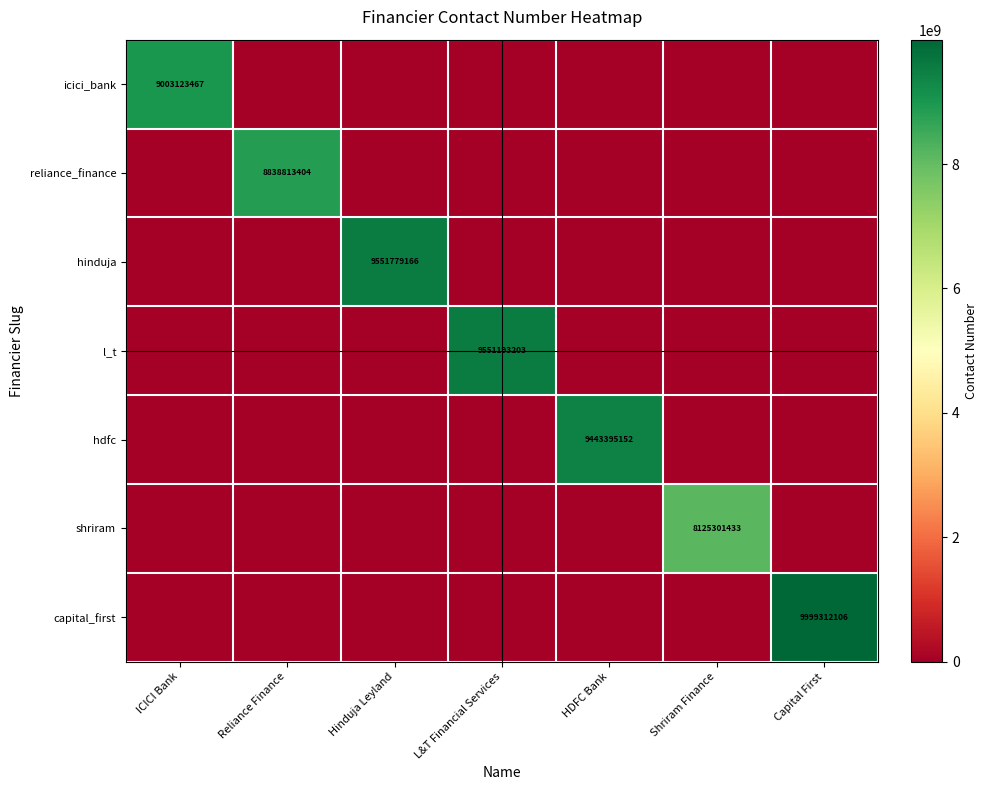

The value of capital_first at Capital First is 15935314955. True or false?

False